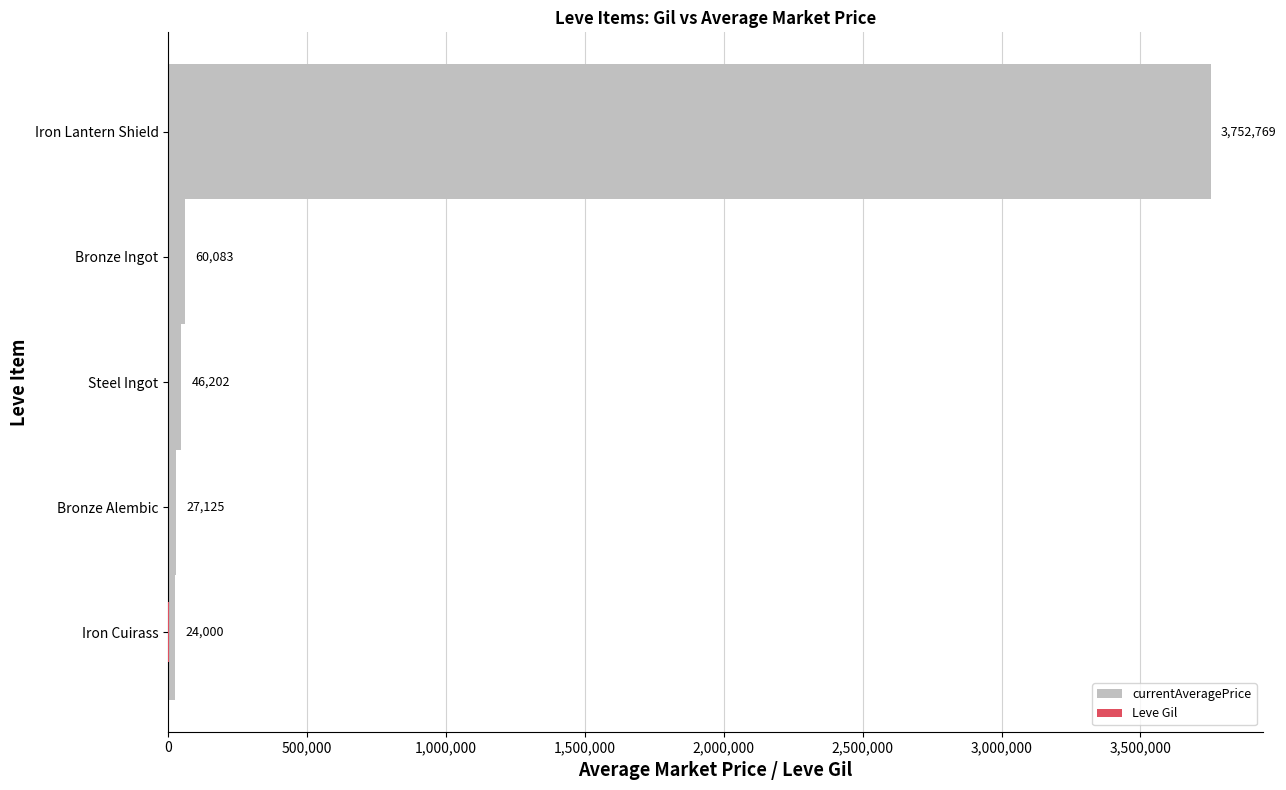

At Steel Ingot, list the series in order from smallest to largest.

Leve Gil, currentAveragePrice